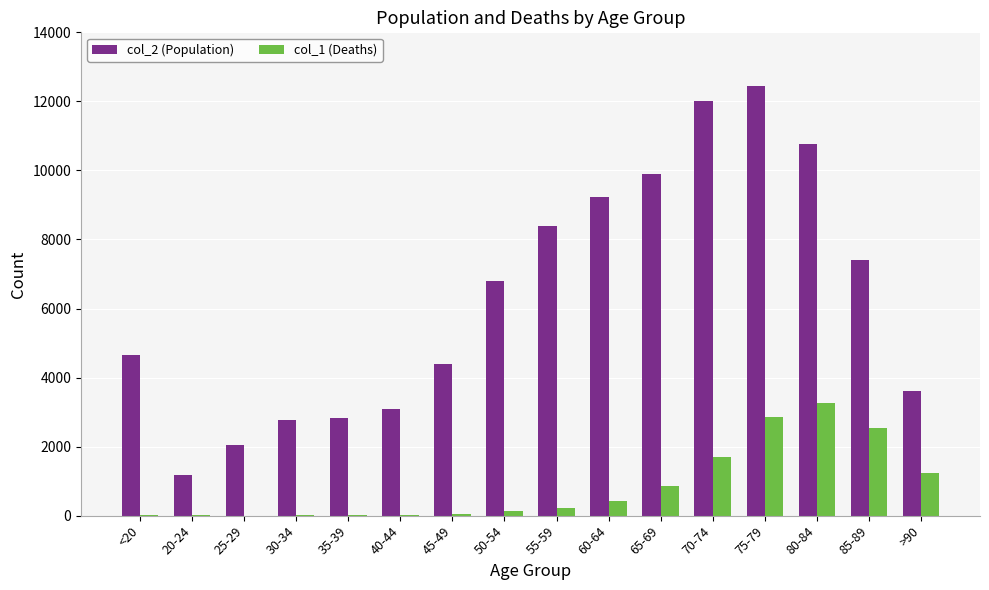

Count the number of data series in this chart.

2